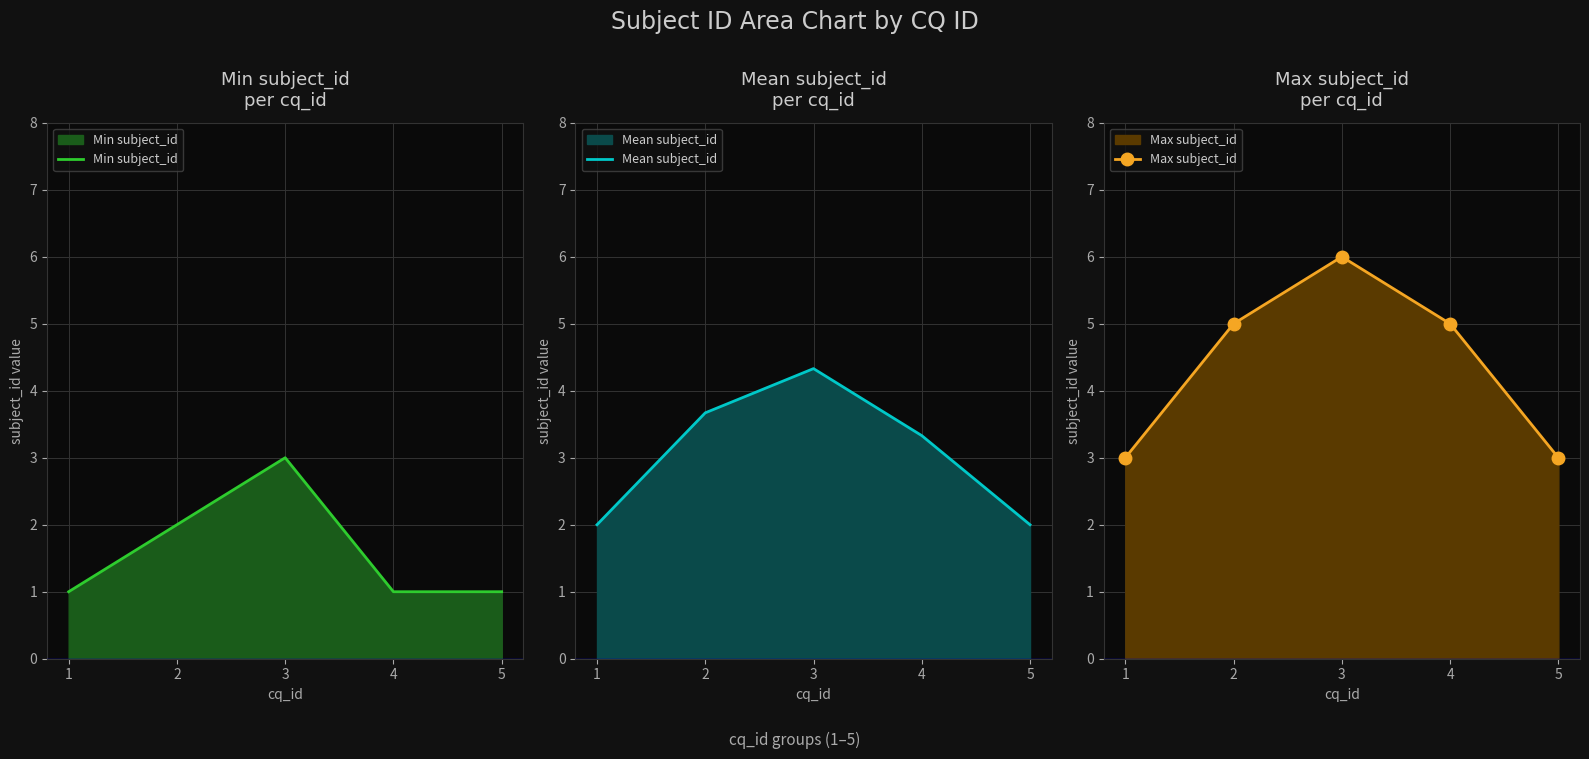

True or false: Mean subject_id and Min subject_id intersect in this chart.

False